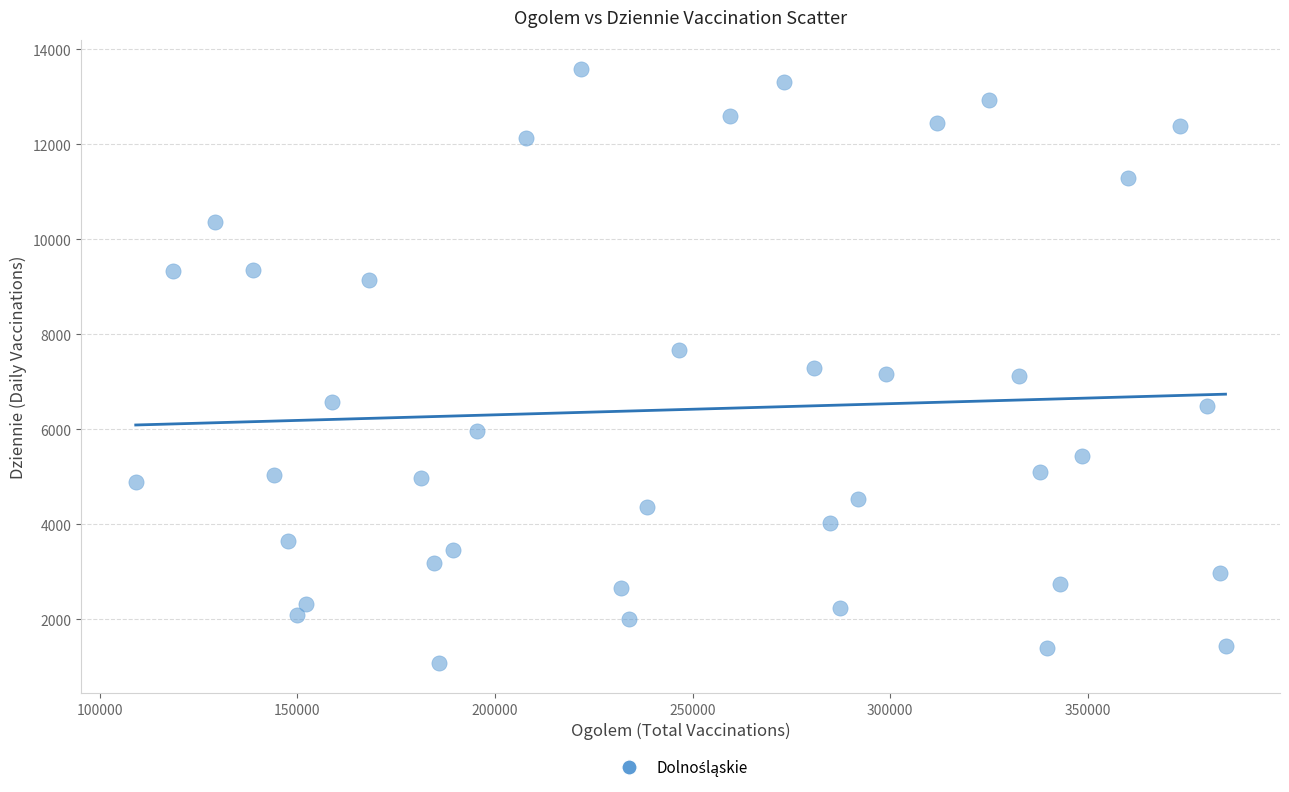

What is the range of X values (max minus min)?

275710